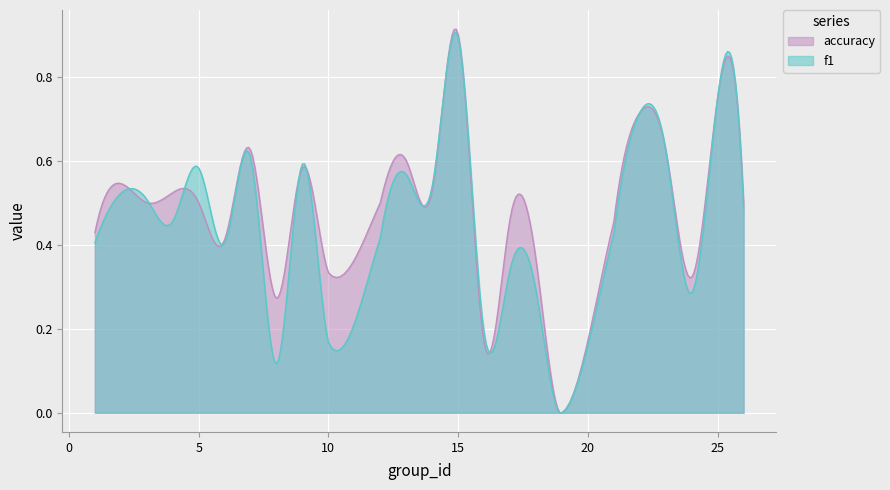

Reading left to right, extract all data points from this chart.

f1: 1=0.4	2=0.5	3=0.5	4=0.5	5=0.6	6=0.4	7=0.6	8=0.1	9=0.6	10=0.2	12=0.4	13=0.6	14=0.5	15=0.9	16=0.2	17=0.3	18=0.3	19=0.0	21=0.4	22=0.7	23=0.6	24=0.3	25=0.8	26=0.5
accuracy: 1=0.4	2=0.5	3=0.5	4=0.5	5=0.5	6=0.4	7=0.6	8=0.3	9=0.6	10=0.3	12=0.5	13=0.6	14=0.5	15=0.9	16=0.2	17=0.5	18=0.4	19=0.0	21=0.5	22=0.7	23=0.6	24=0.3	25=0.8	26=0.5